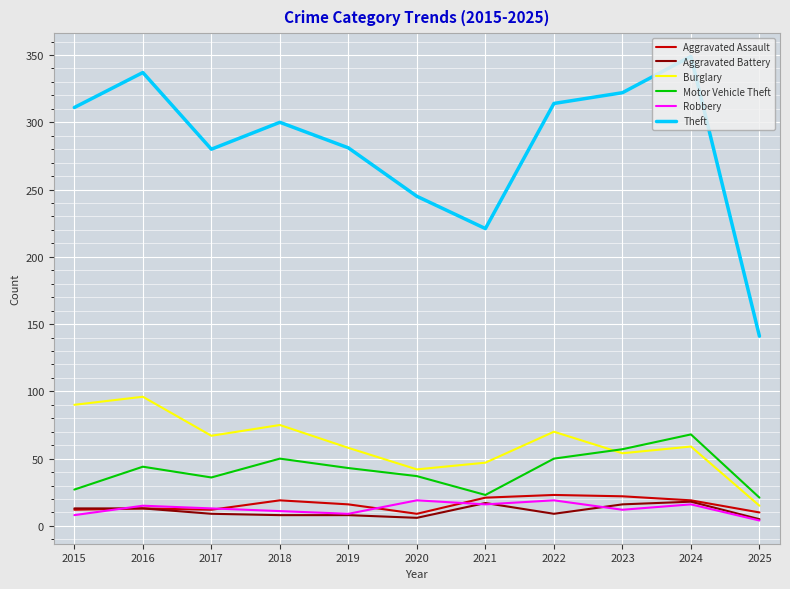

Is it true that Aggravated Battery equals 17 at 2021?

True